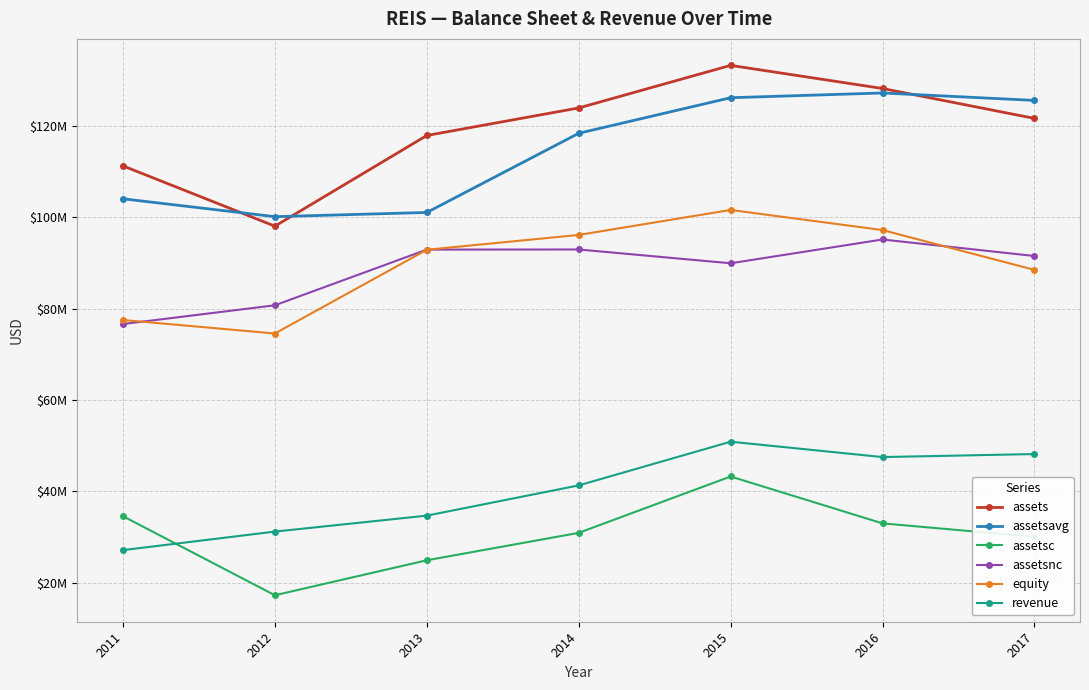

Reading left to right, extract all data points from this chart.

assets: 111218106	98034416	117866784	123888043	133199226	128144541	121603733
assetsavg: 104018603	100110460	101028164	118345378	126124109	127165512	125538440
assetsc: 34591122	17310005	24959594	30954585	43281732	33027082	30096165
assetsnc: 76626984	80724411	92907190	92933458	89917494	95117459	91507568
equity: 77510331	74556620	92870959	96113406	101579448	97179916	88473350
revenue: 27180479	31228644	34721088	41335155	50890438	47529755	48189687